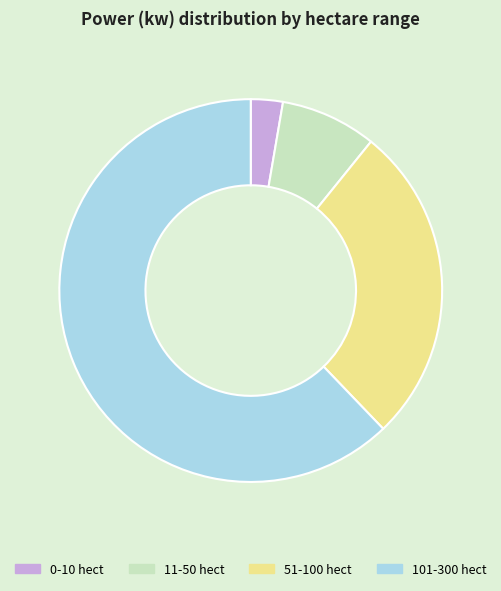

Combined, do 0-10 hect and 11-50 hect account for over 50%?

No